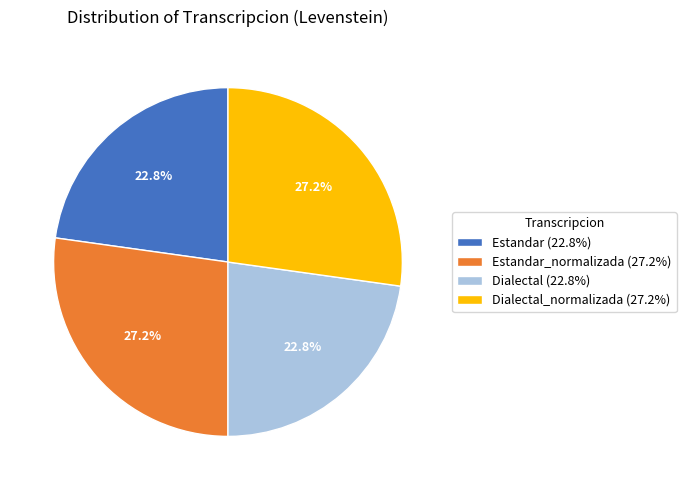

Is there any slice that represents more than half of the pie?

No